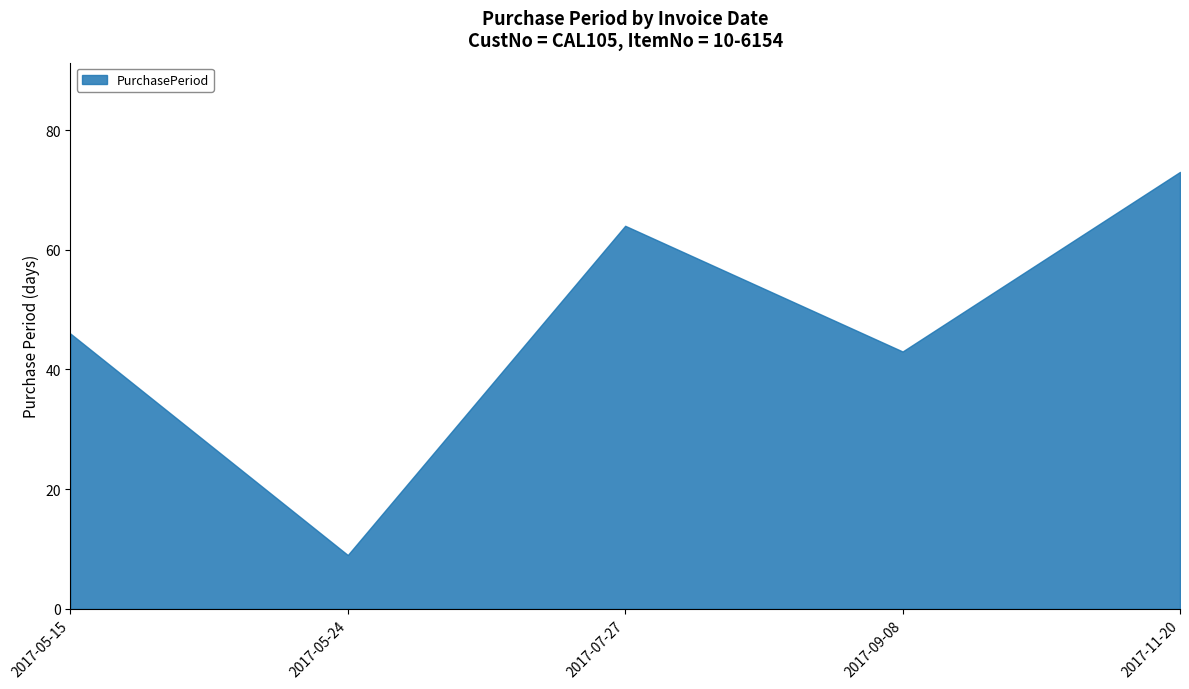

True or false: there are more than 0 points higher than both neighbors.

True